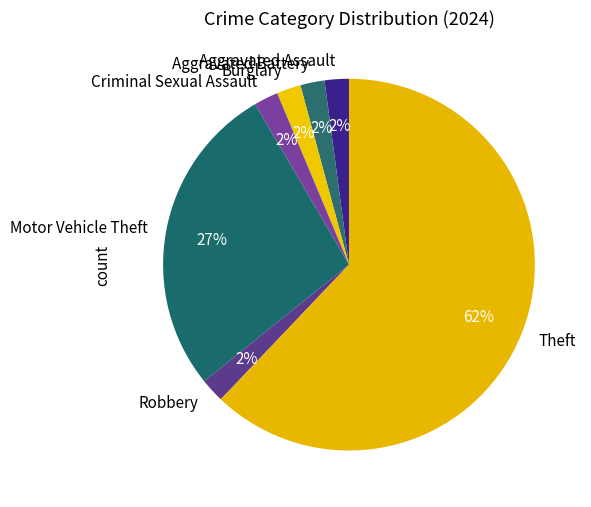

What percentage is the Robbery slice, to the nearest percent?

2%